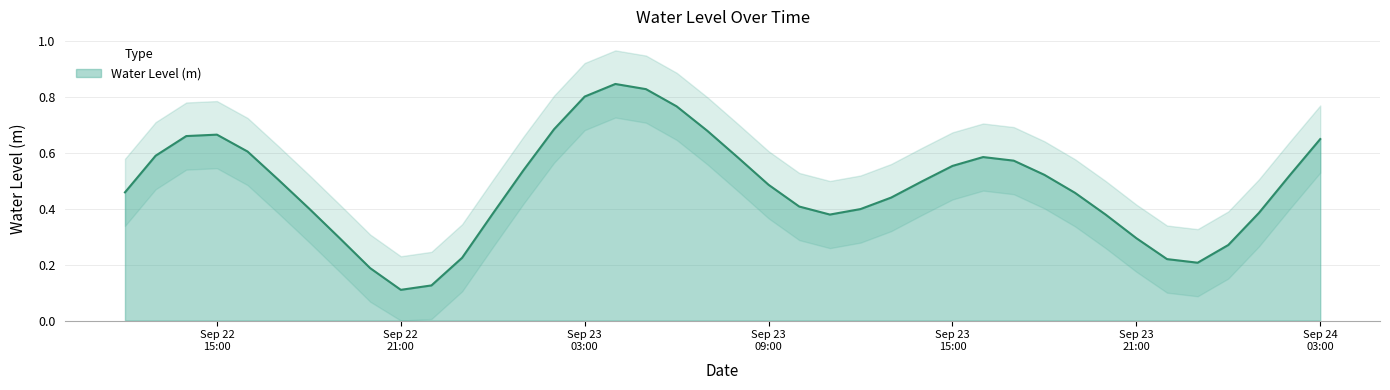

What is the smallest value displayed?

0.1